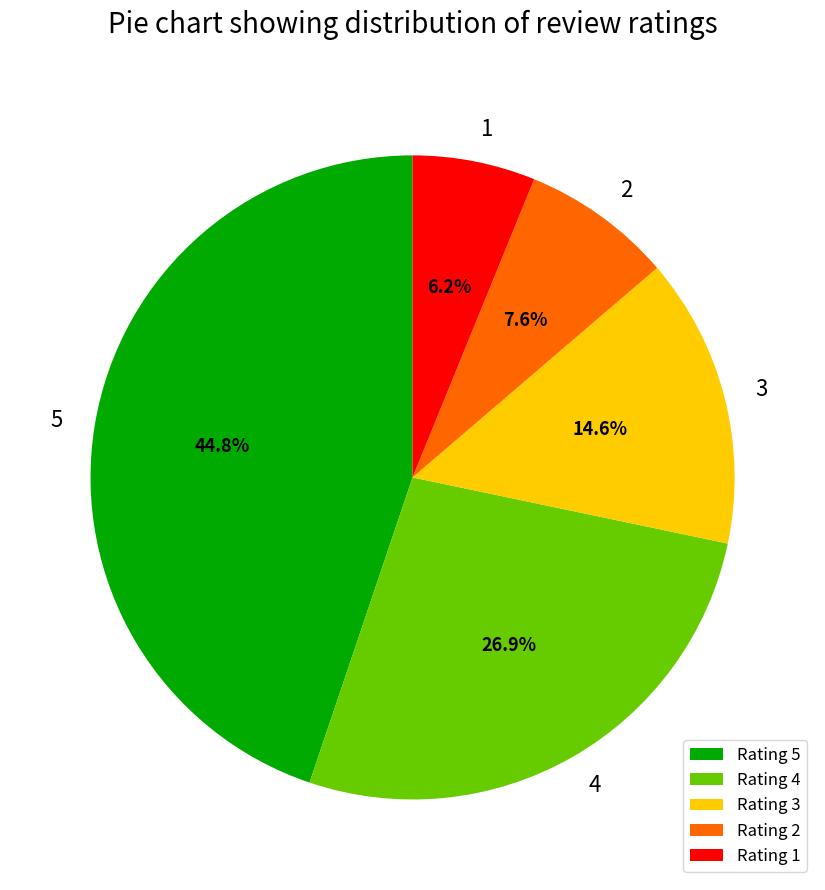

How many slices are in this pie chart?

5